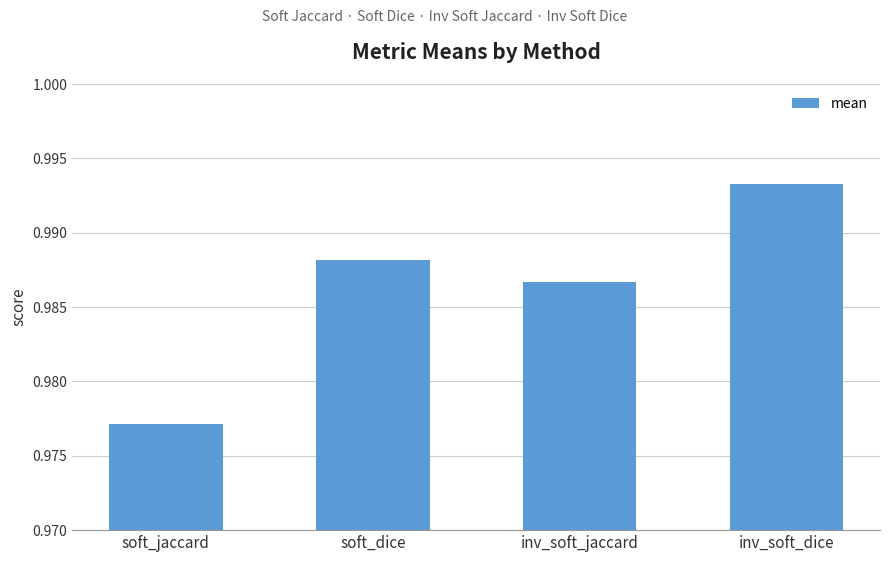

Which label corresponds to the smallest value in the chart?

soft_jaccard